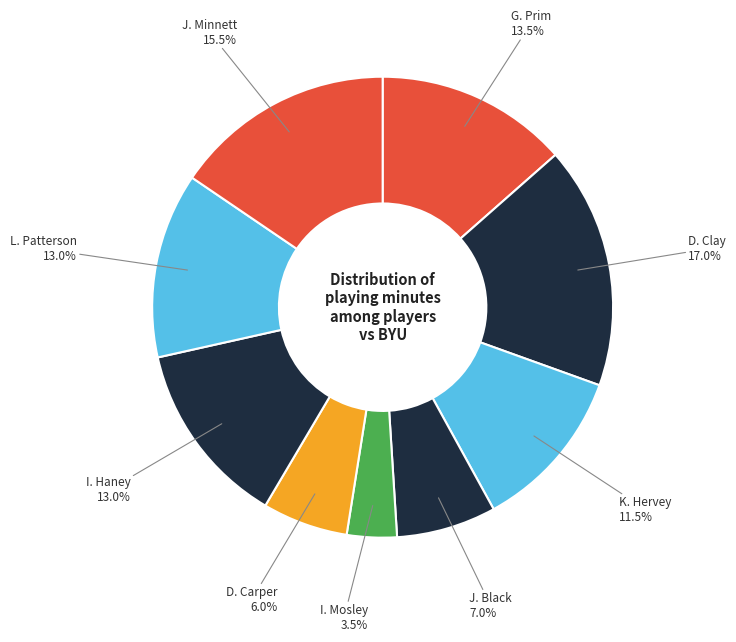

Count the number of slices in the pie.

9